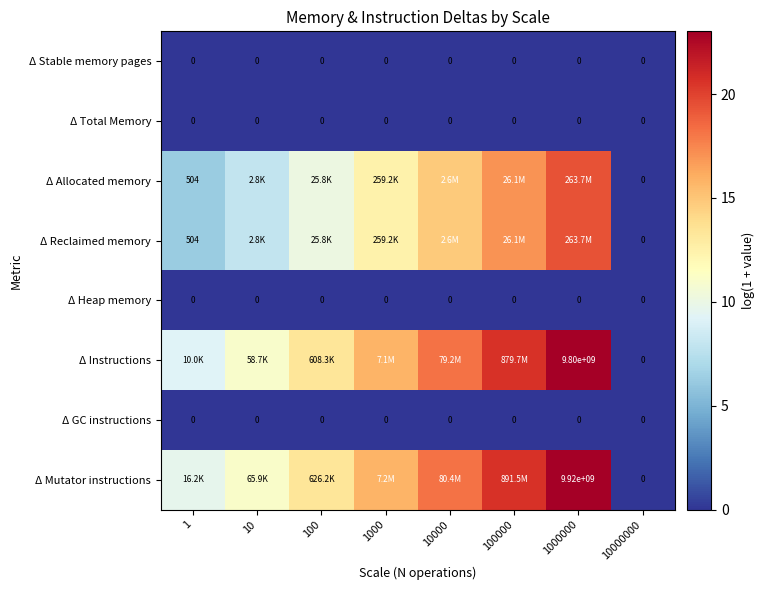

Which has a higher value, 1 or 100?

1